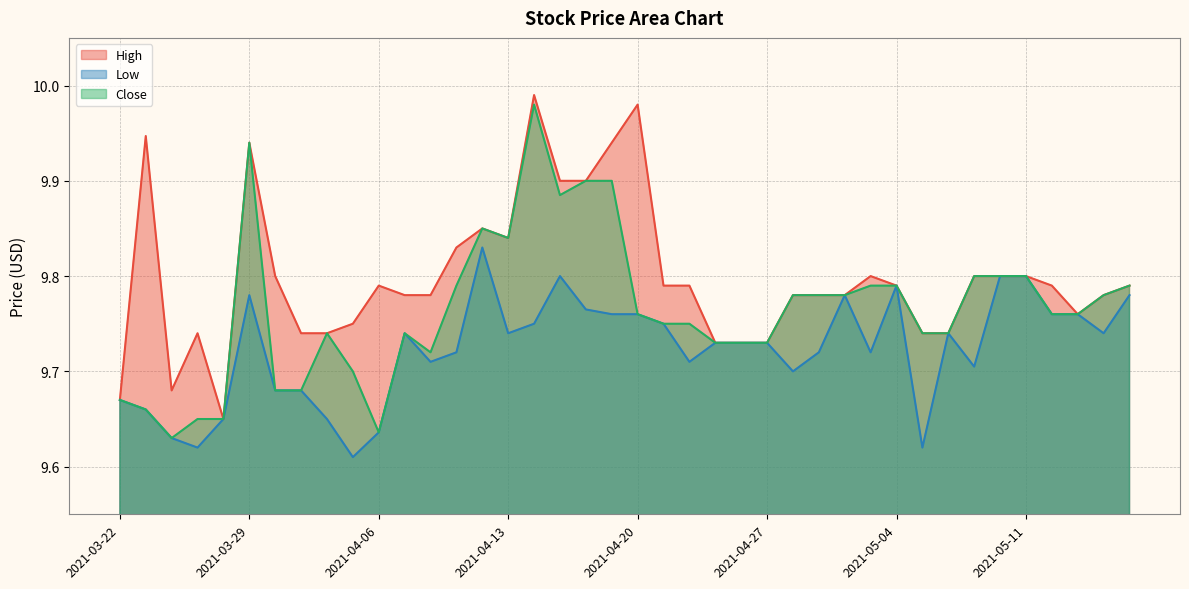

What is the difference between the highest and lowest values at 2021-04-22?

0.1